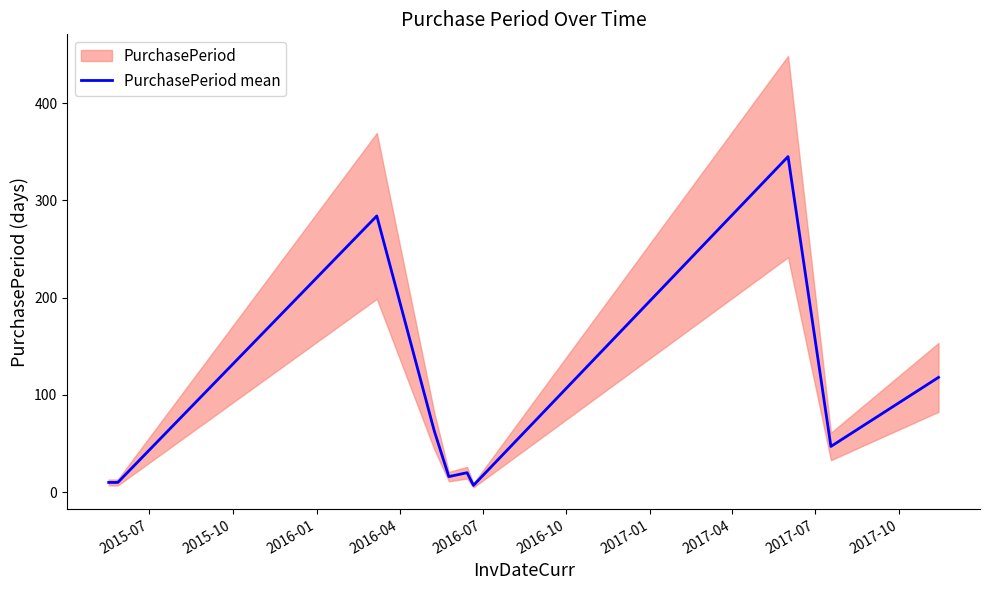

What is the maximum value shown in the chart?

345